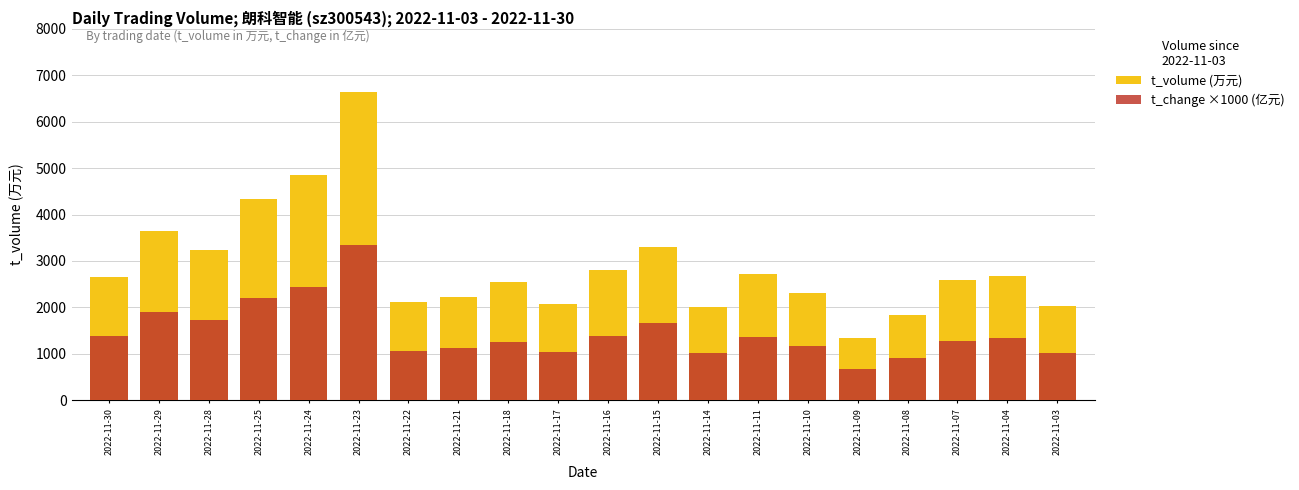

List the series in order of their peak value, highest first.

t_volume (万元), t_change ×1000 (亿元)